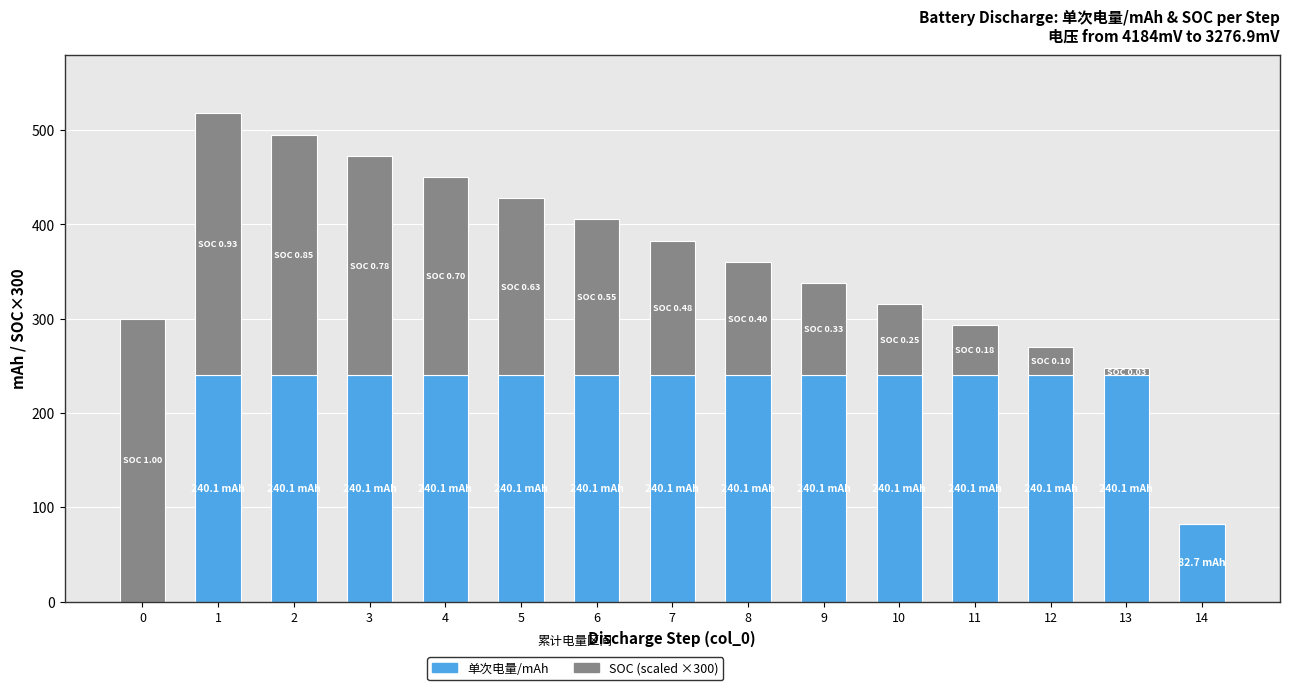

The value of 单次电量/mAh at 7 is 118.1. True or false?

False